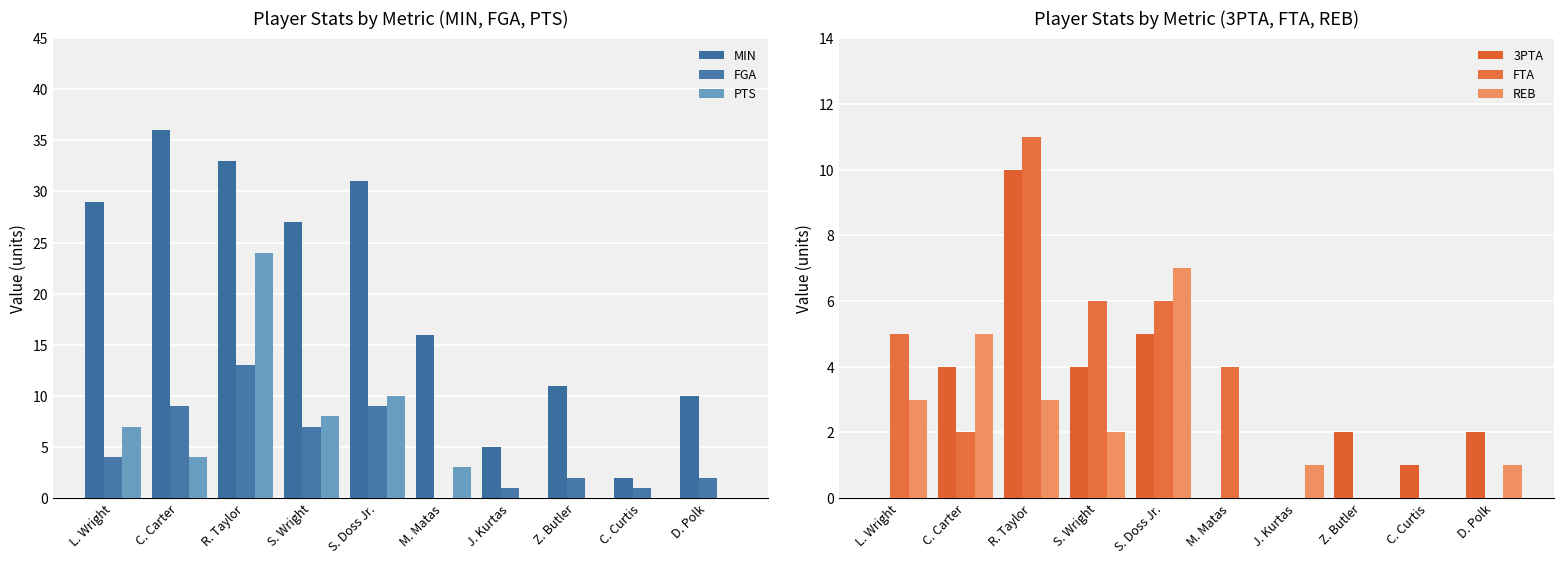

Which label corresponds to the largest value in the chart?

C. Carter